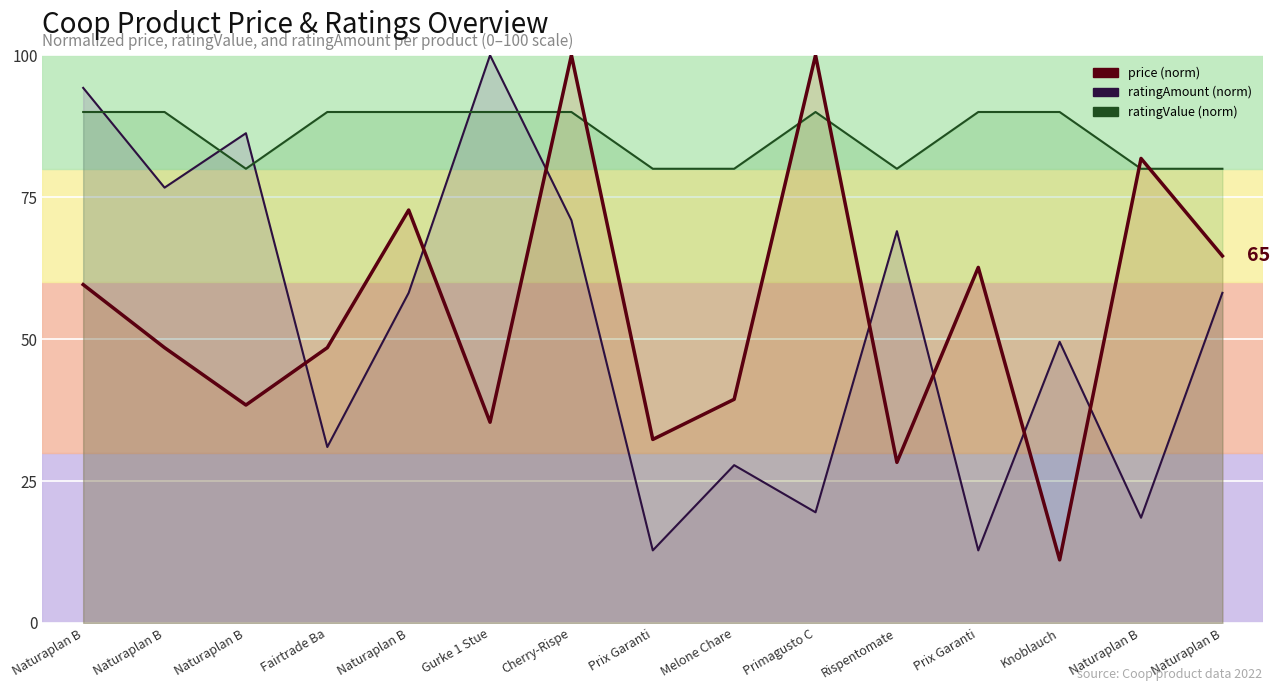

Reading right to left, extract all data points from this chart.

price (norm) line: Naturaplan B=64.6	Naturaplan B=81.8	Knoblauch=11.1	Prix Garanti=62.6	Rispentomate=28.3	Primagusto C=100.0	Melone Chare=39.4	Prix Garanti=32.3	Cherry-Rispe=100.0	Gurke 1 Stue=35.4	Naturaplan B=72.7	Fairtrade Ba=48.5	Naturaplan B=38.4	Naturaplan B=48.5	Naturaplan B=59.6
ratingAmount (norm) line: Naturaplan B=58.1	Naturaplan B=18.5	Knoblauch=49.5	Prix Garanti=12.8	Rispentomate=69.0	Primagusto C=19.5	Melone Chare=27.8	Prix Garanti=12.8	Cherry-Rispe=70.9	Gurke 1 Stue=100.0	Naturaplan B=58.1	Fairtrade Ba=31.0	Naturaplan B=86.3	Naturaplan B=76.7	Naturaplan B=94.2
ratingValue (norm) line: Naturaplan B=80.0	Naturaplan B=80.0	Knoblauch=90.0	Prix Garanti=90.0	Rispentomate=80.0	Primagusto C=90.0	Melone Chare=80.0	Prix Garanti=80.0	Cherry-Rispe=90.0	Gurke 1 Stue=90.0	Naturaplan B=90.0	Fairtrade Ba=90.0	Naturaplan B=80.0	Naturaplan B=90.0	Naturaplan B=90.0